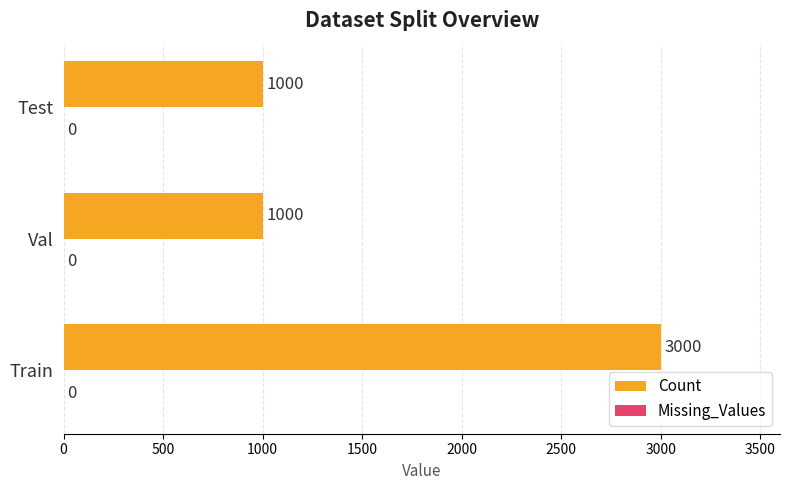

The chart shows a value of 674 at Val. True or false?

False